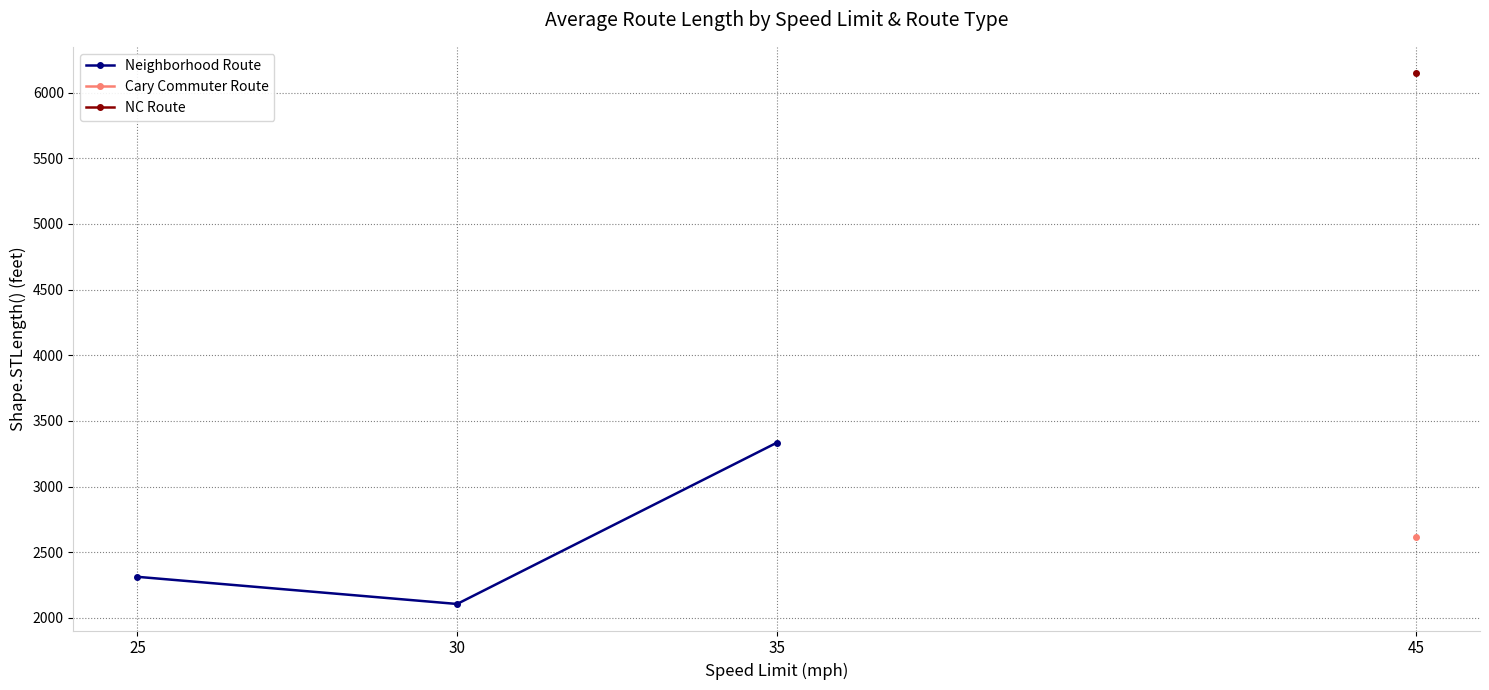

Is it true that the value at 35 is 3333.9?

True